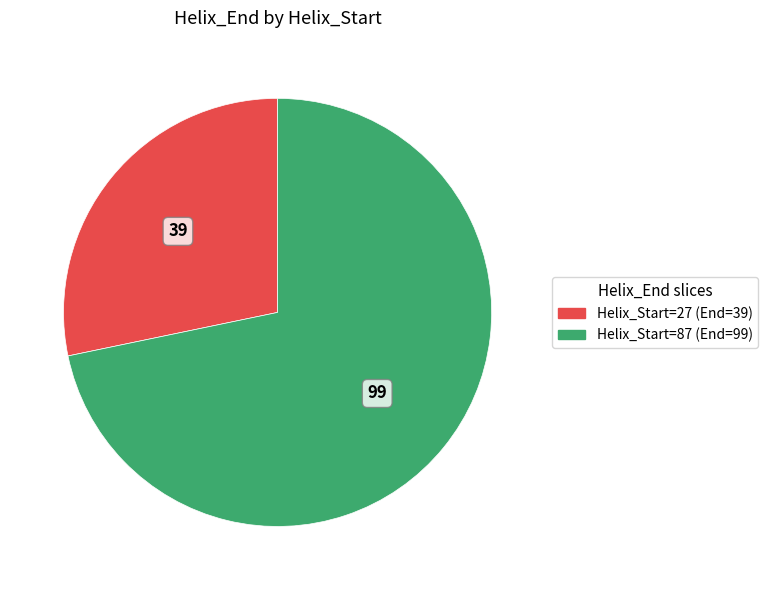

True or false: Helix_Start=87 (End=99) accounts for 57% of the total.

False